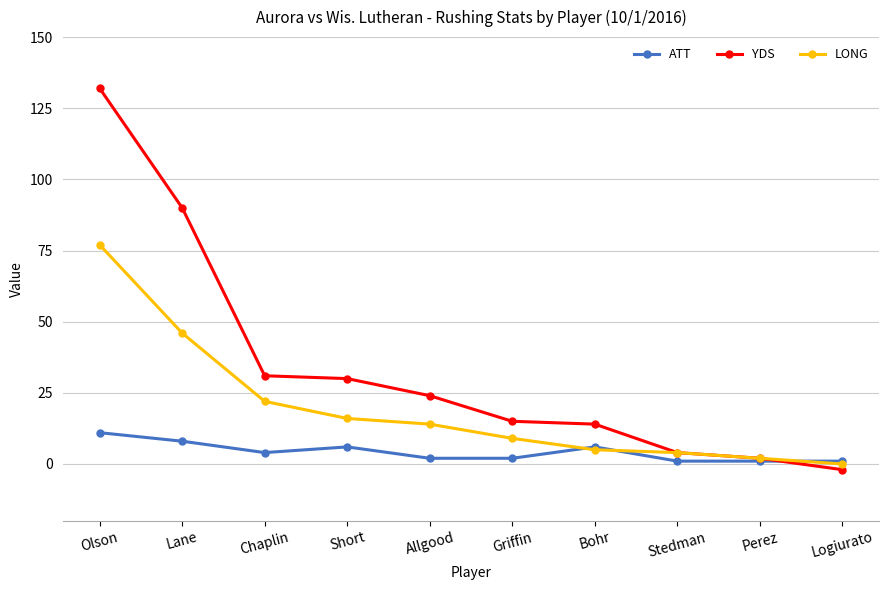

What is the value of the YDS point at the 4th from the left?

30